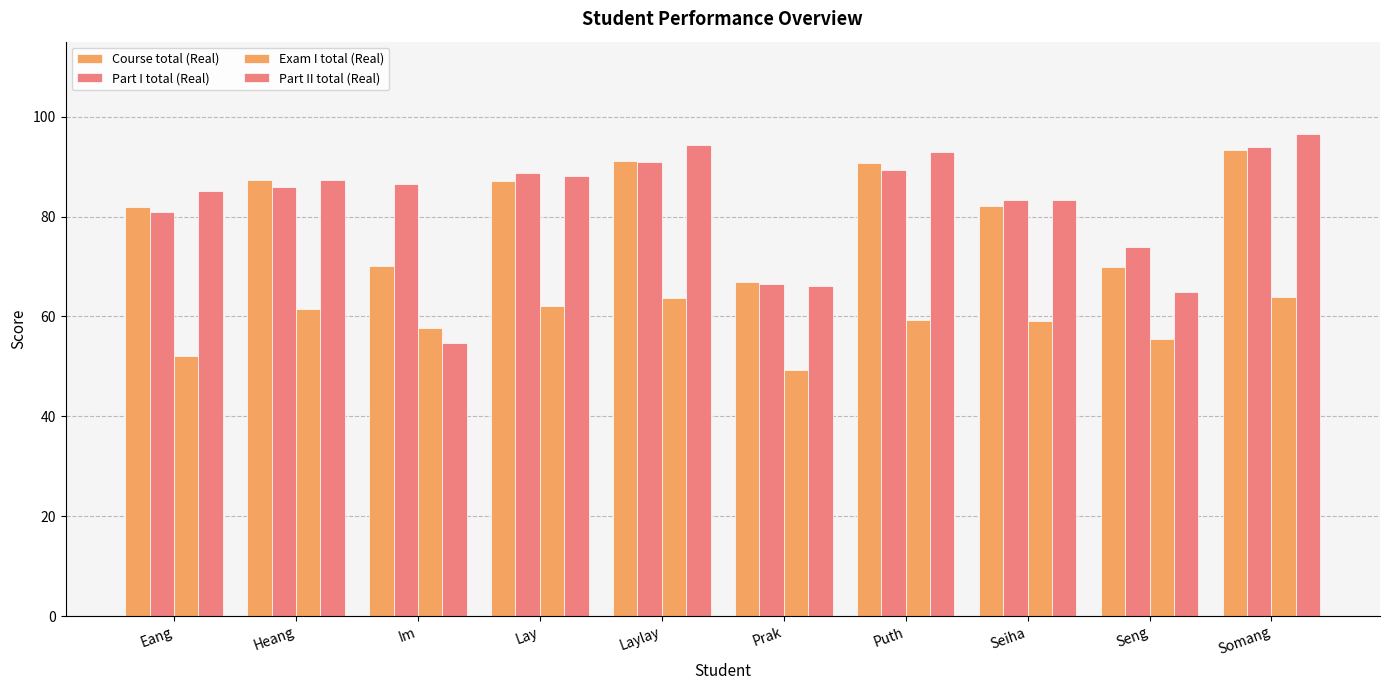

How many groups of bars are there?

10